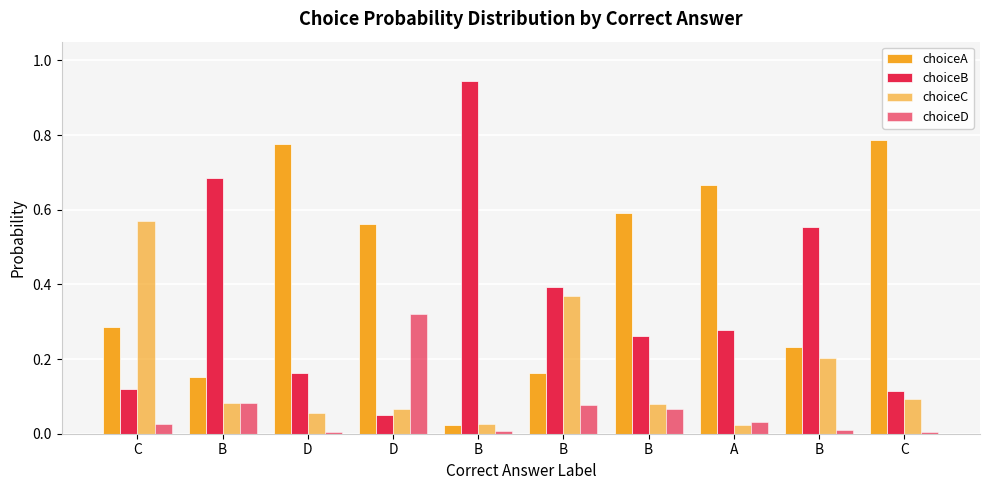

Count the number of categories in the chart.

10